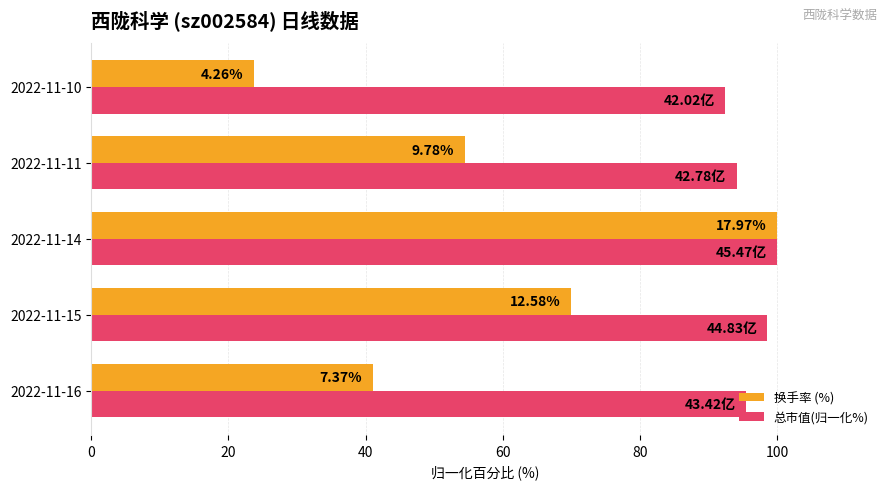

At how many categories does at least one series exceed 80?

5